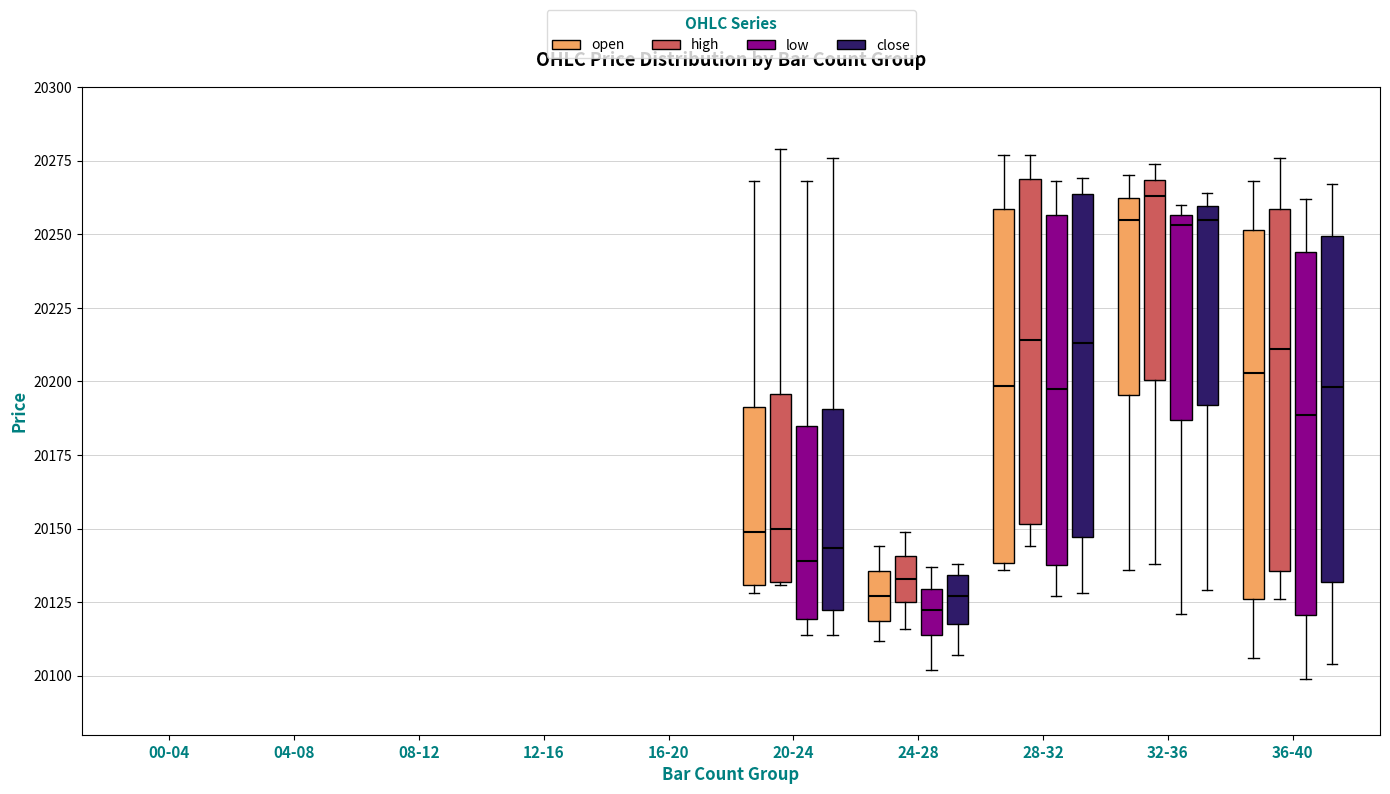

Reading left to right, transcribe this box plot: for each box, give where its median line is, the range the box spans, and where its two whiskers end, as read against the y-axis. The values are not printed on the chart, so give them approximately, as read against the axis.

20-24 (open): median 20150, box 20130 to 20190, whiskers 20130 (just below the box's lower edge) to 20270
20-24 (high): median 20150, box 20130 to 20195, whiskers 20130 to 20280
20-24 (low): median 20140, box 20120 to 20185, whiskers 20115 to 20270
20-24 (close): median 20145, box 20120 to 20190, whiskers 20115 to 20275
24-28 (open): median 20125, box 20120 to 20135, whiskers 20110 to 20145
24-28 (high): median 20135, box 20125 to 20140, whiskers 20115 to 20150
24-28 (low): median 20125, box 20115 to 20130, whiskers 20100 to 20135
24-28 (close): median 20125, box 20120 to 20135, whiskers 20105 to 20140
28-32 (open): median 20200, box 20140 to 20260, whiskers 20135 to 20275
28-32 (high): median 20215, box 20150 to 20270, whiskers 20145 to 20275
28-32 (low): median 20200, box 20140 to 20255, whiskers 20125 to 20270
28-32 (close): median 20215, box 20145 to 20265, whiskers 20130 to 20270
32-36 (open): median 20255, box 20195 to 20265, whiskers 20135 to 20270
32-36 (high): median 20265, box 20200 to 20270, whiskers 20140 to 20275
32-36 (low): median 20255 (just below the box's upper edge), box 20185 to 20255, whiskers 20120 to 20260
32-36 (close): median 20255, box 20190 to 20260, whiskers 20130 to 20265
36-40 (open): median 20205, box 20125 to 20250, whiskers 20105 to 20270
36-40 (high): median 20210, box 20135 to 20260, whiskers 20125 to 20275
36-40 (low): median 20190, box 20120 to 20245, whiskers 20100 to 20260
36-40 (close): median 20200, box 20130 to 20250, whiskers 20105 to 20265